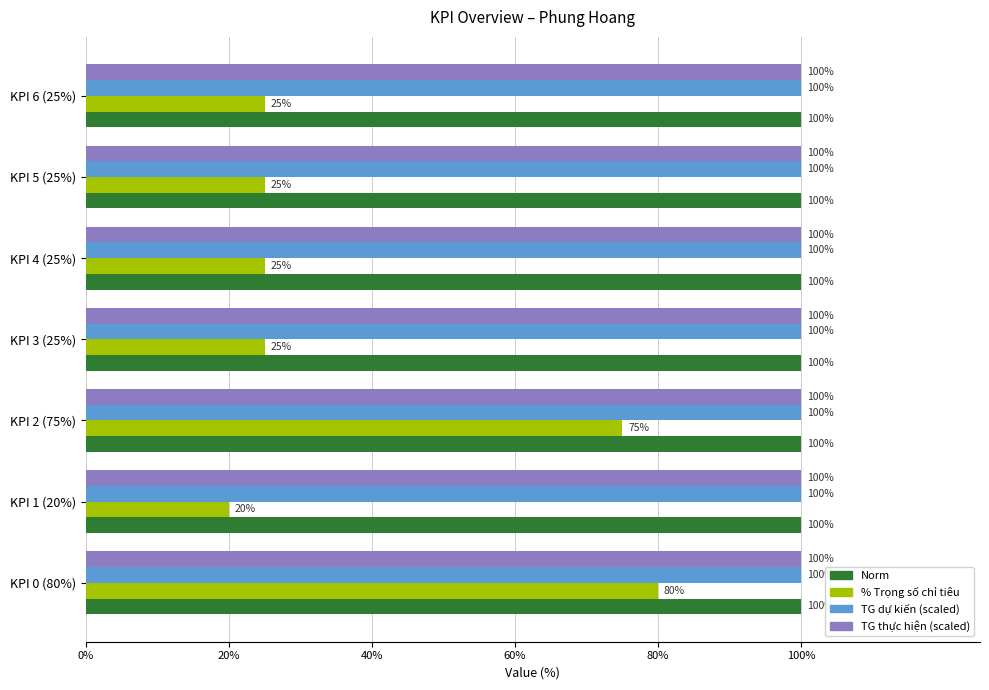

Which series has the widest spread of values?

% Trọng số chỉ tiêu